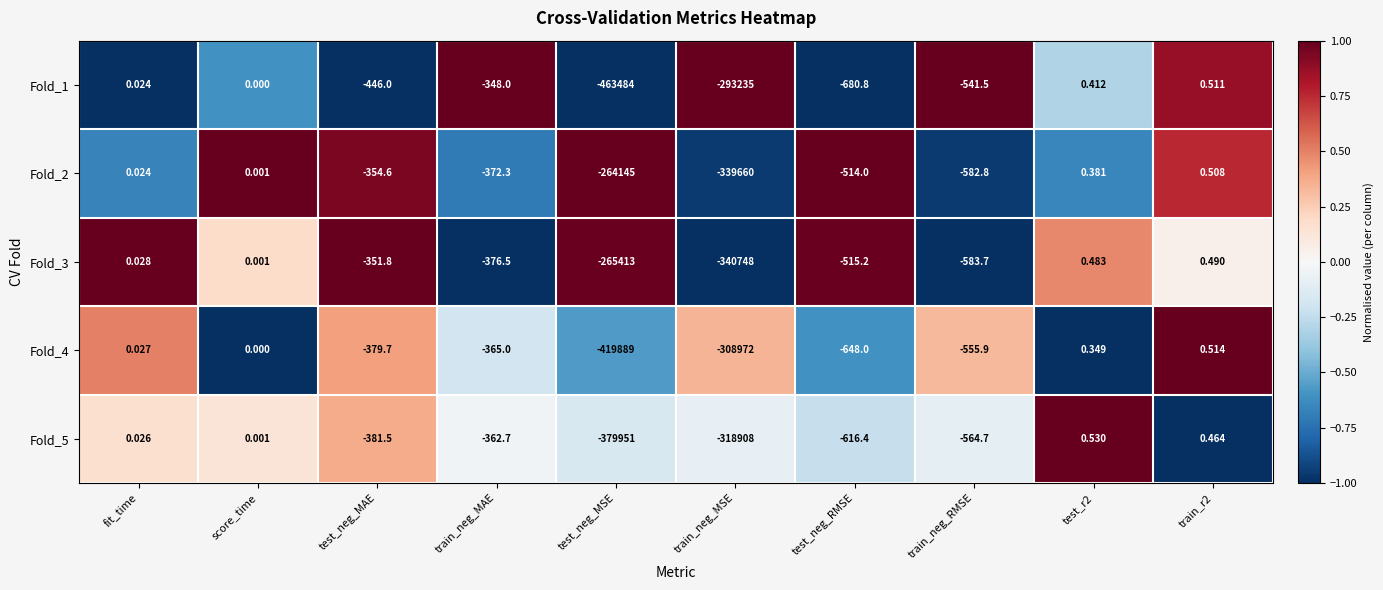

Which label corresponds to the smallest value in the chart?

test_neg_MSE